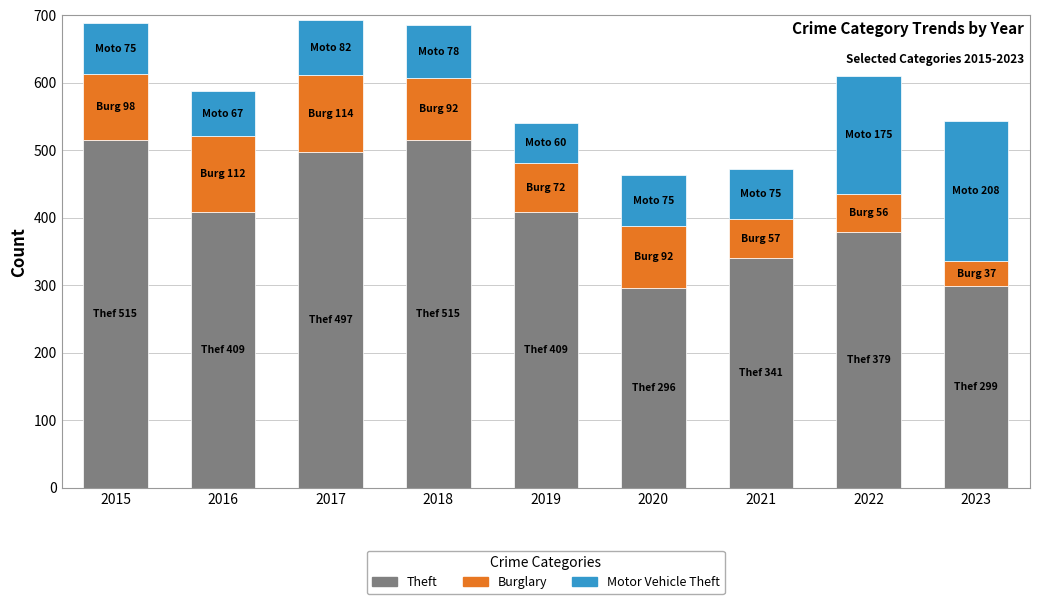

Reading left to right, transcribe the values for Theft.

515	409	497	515	409	296	341	379	299